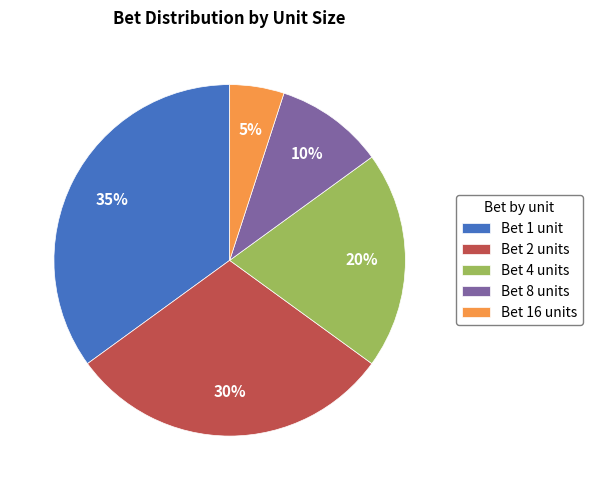

Rank the categories by value from lowest to highest.

Bet 16 units, Bet 8 units, Bet 4 units, Bet 2 units, Bet 1 unit